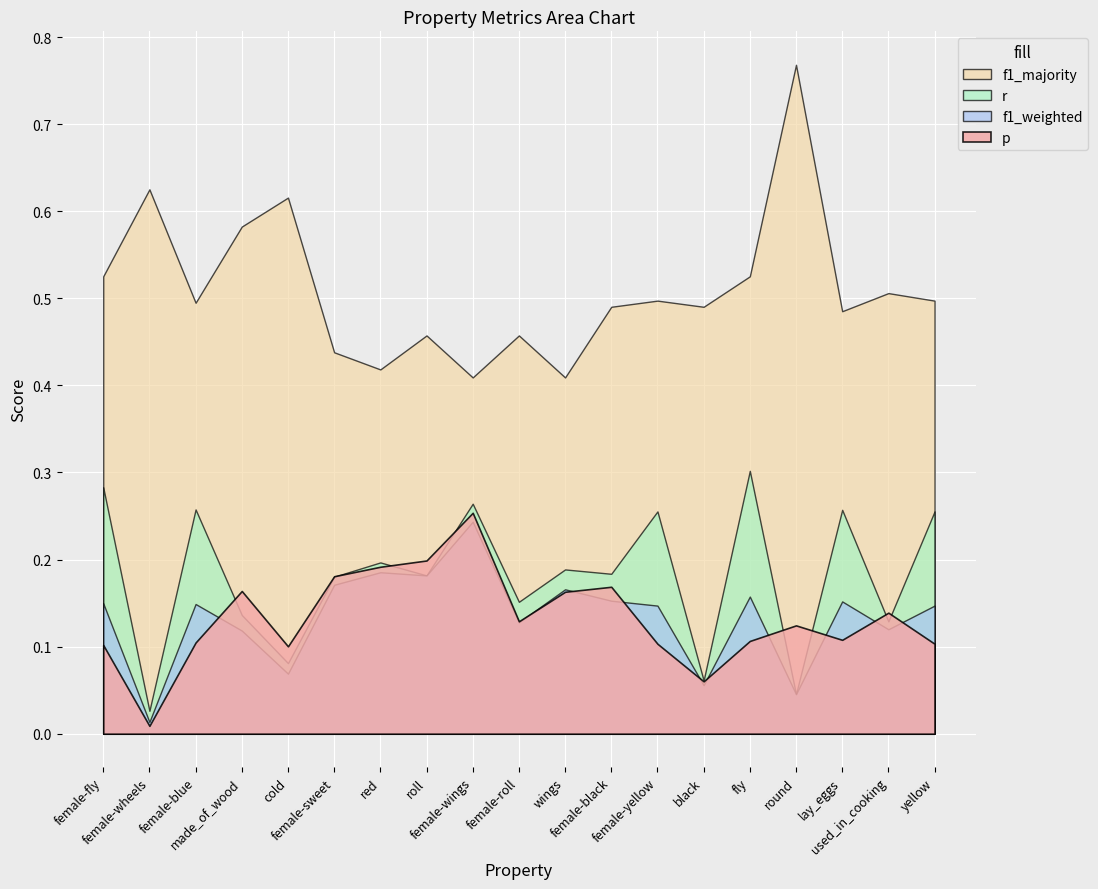

Where is the first local maximum for f1_weighted?

female-blue